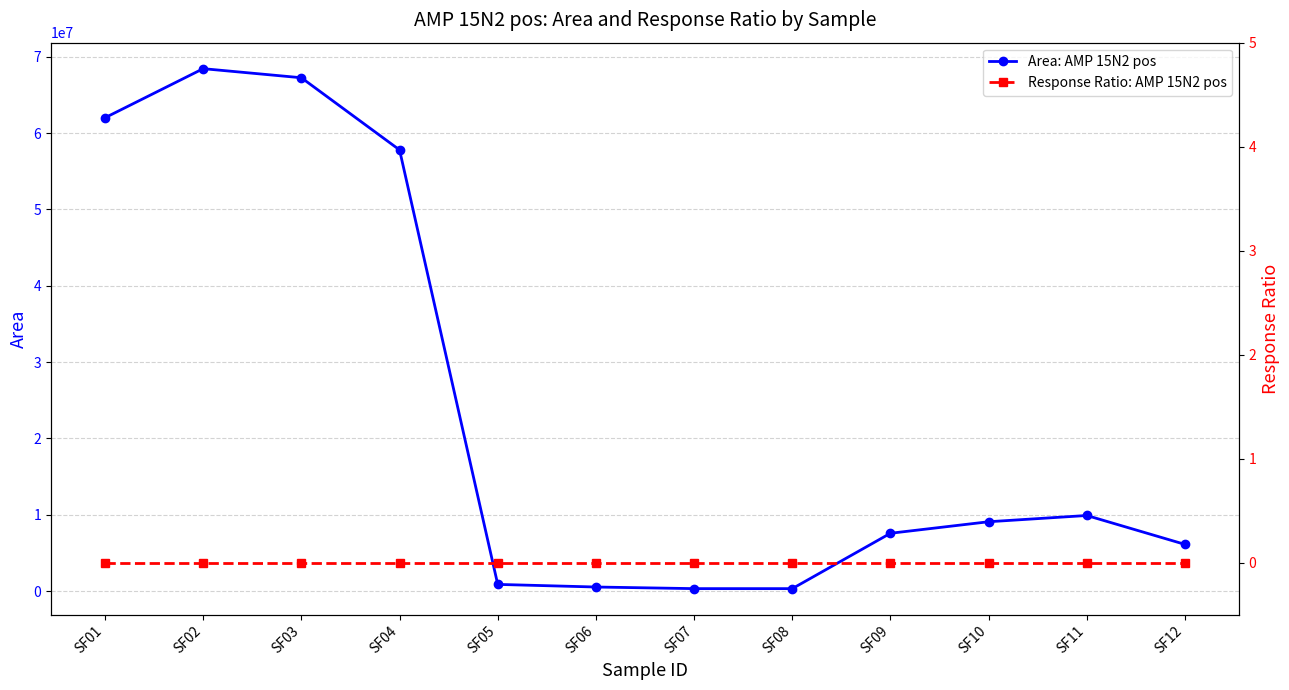

True or false: Response Ratio: AMP 15N2 pos has more than 0 interior local peaks.

False